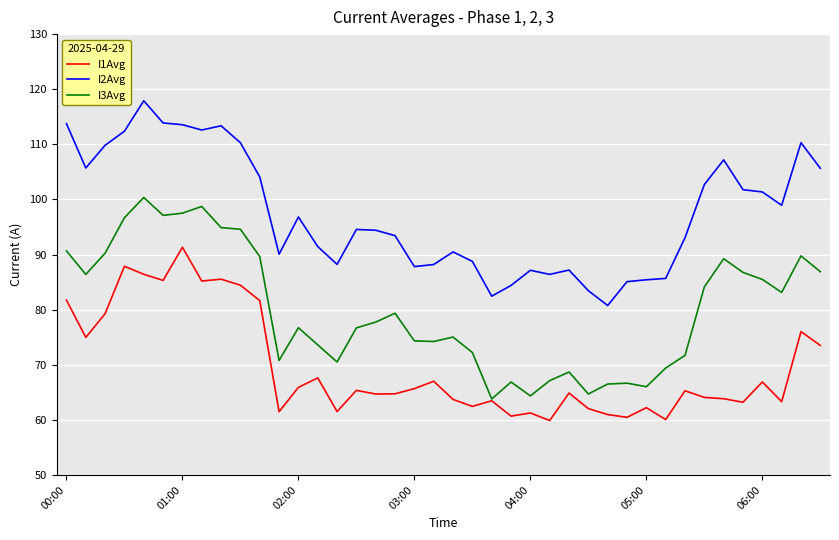

In I3Avg, how many points are higher than both neighbors (excluding endpoints)?

10